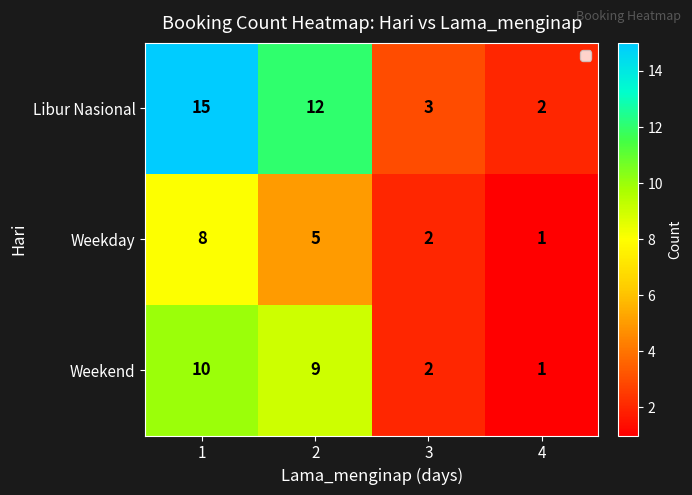

True or false: Libur Nasional has a value of 3 at 3.

True